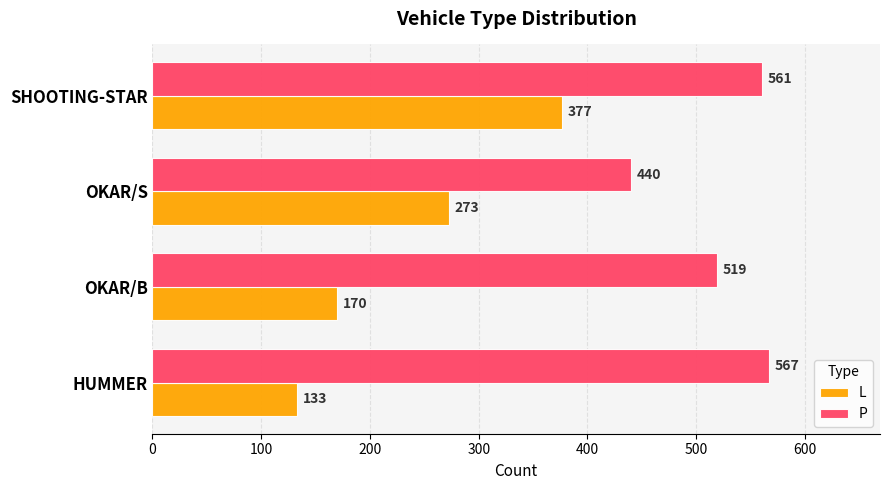

Which series has the widest spread of values?

L